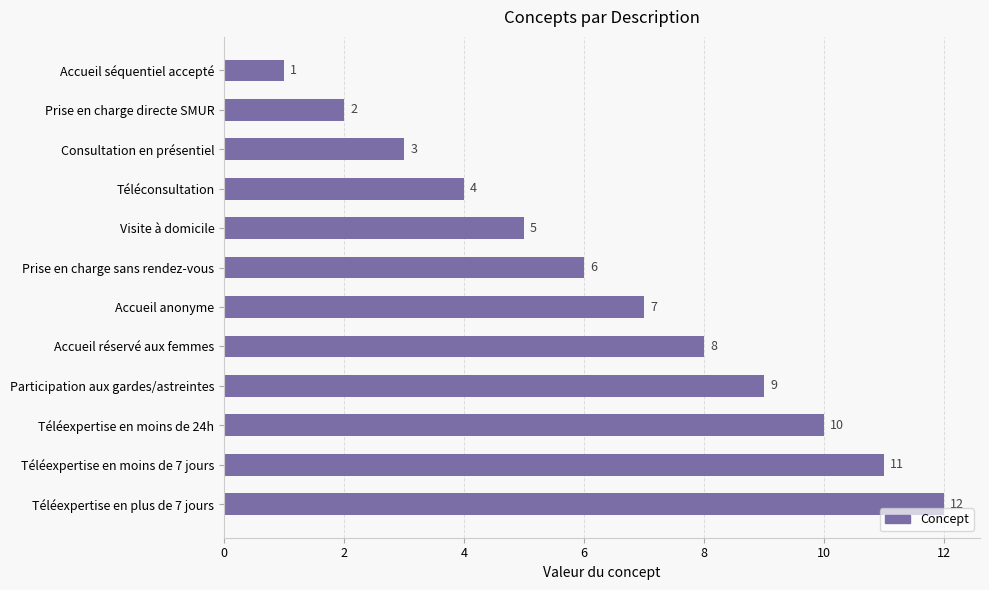

Does the chart contain stacked bars?

No